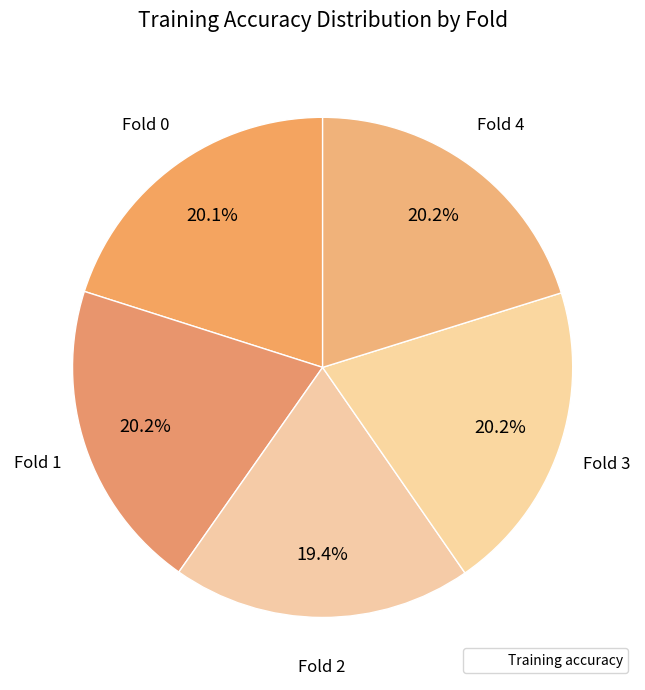

Count the number of slices in the pie.

5